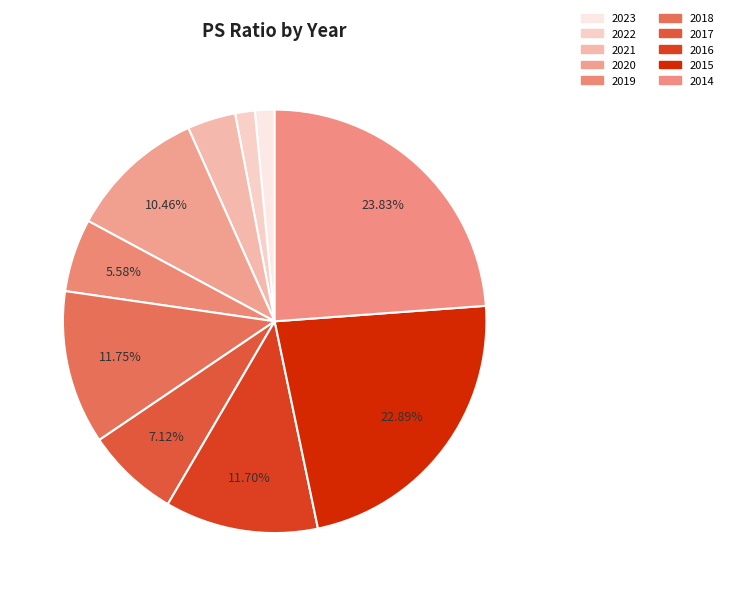

Does 2016 account for over 50% of the chart?

No